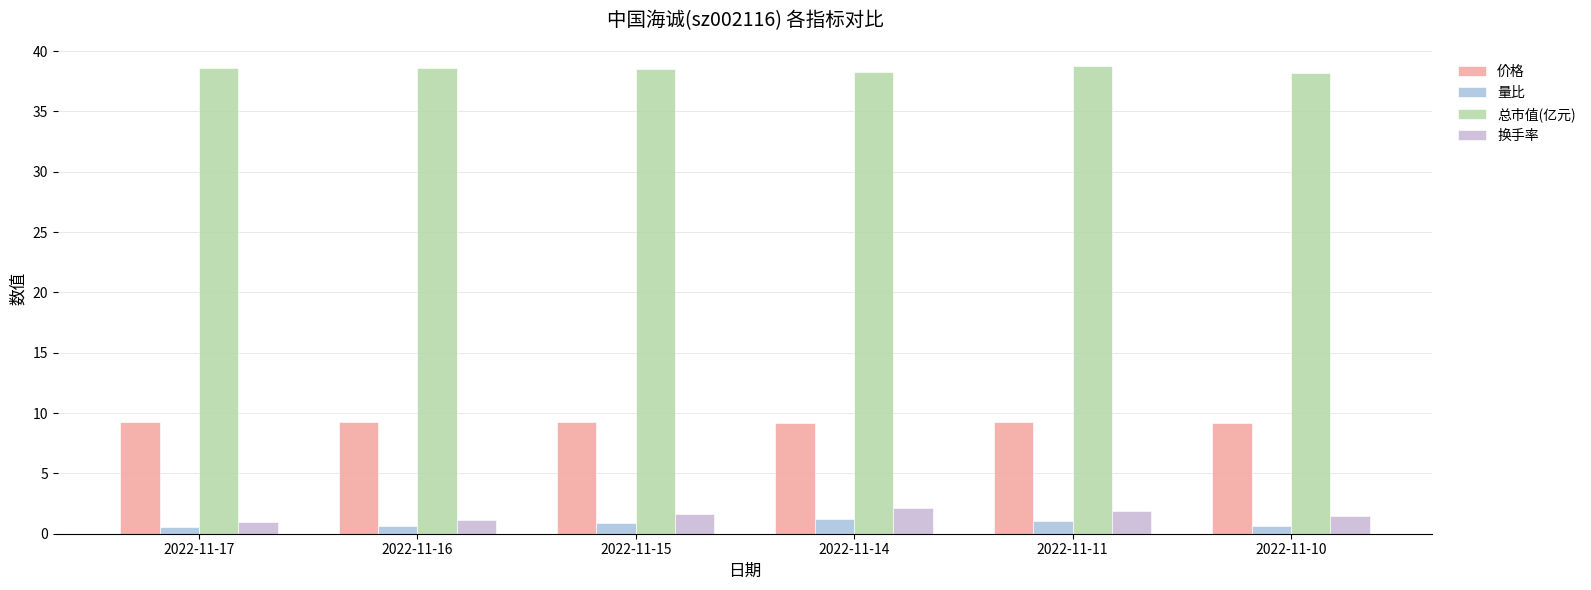

What is the difference between the maximum and minimum values in the 总市值(亿元) series?

0.6